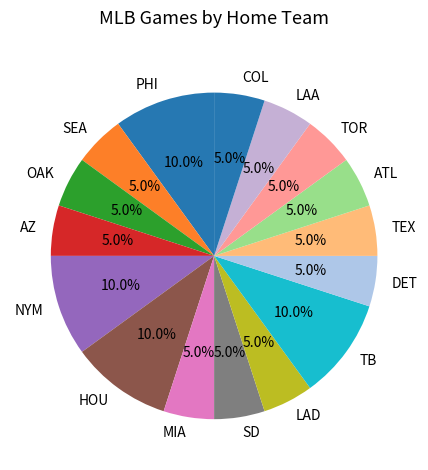

Combined, do TEX and LAA account for over 50%?

No